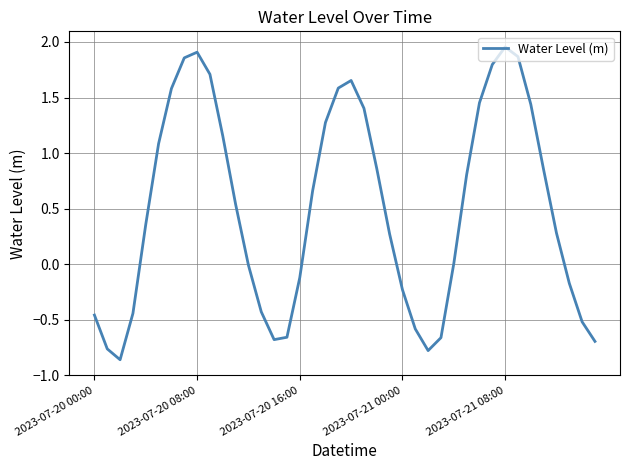

What is the difference between the maximum and minimum values?

2.8